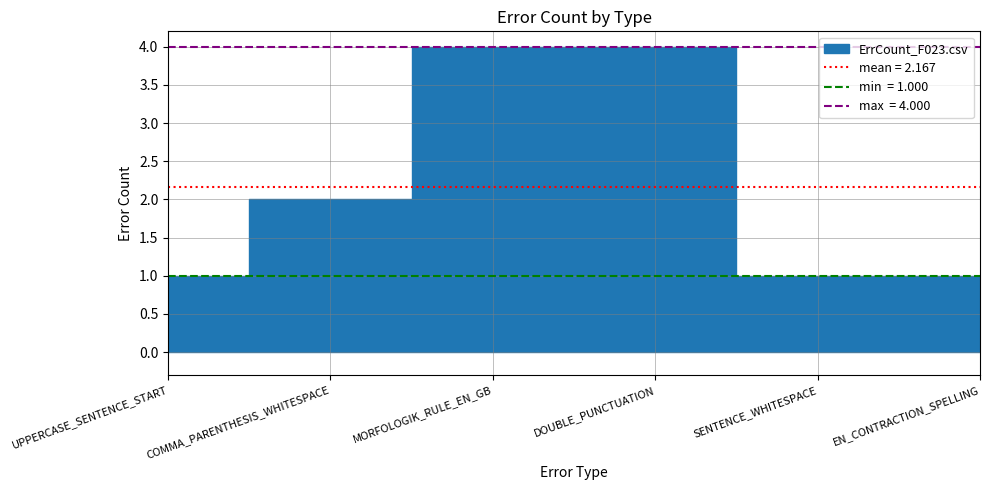

True or false: the data has more than 0 interior local peaks.

False